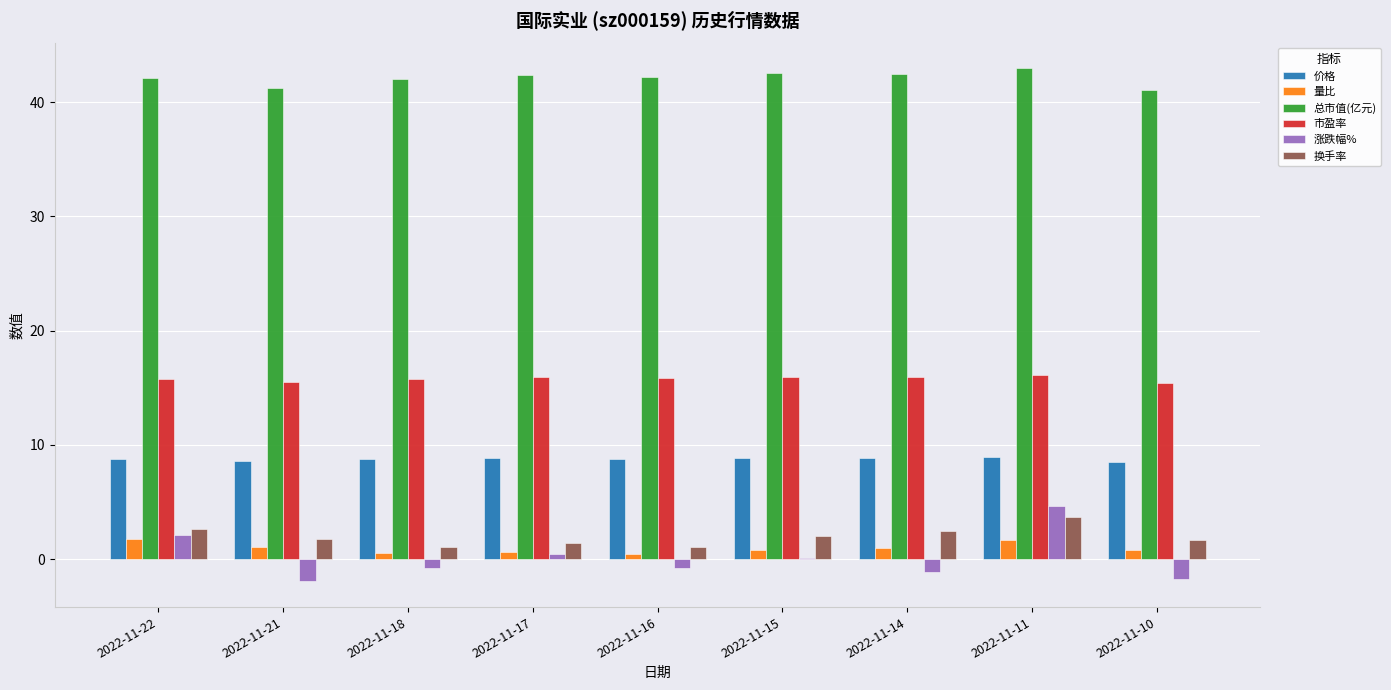

Is it true that 量比 equals 0.8 at 2022-11-15?

True